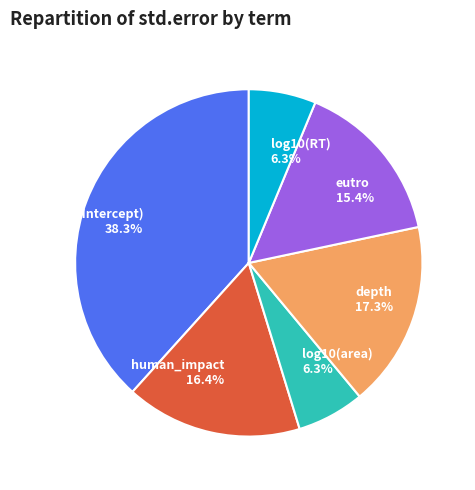

Is there any slice that represents more than half of the pie?

No